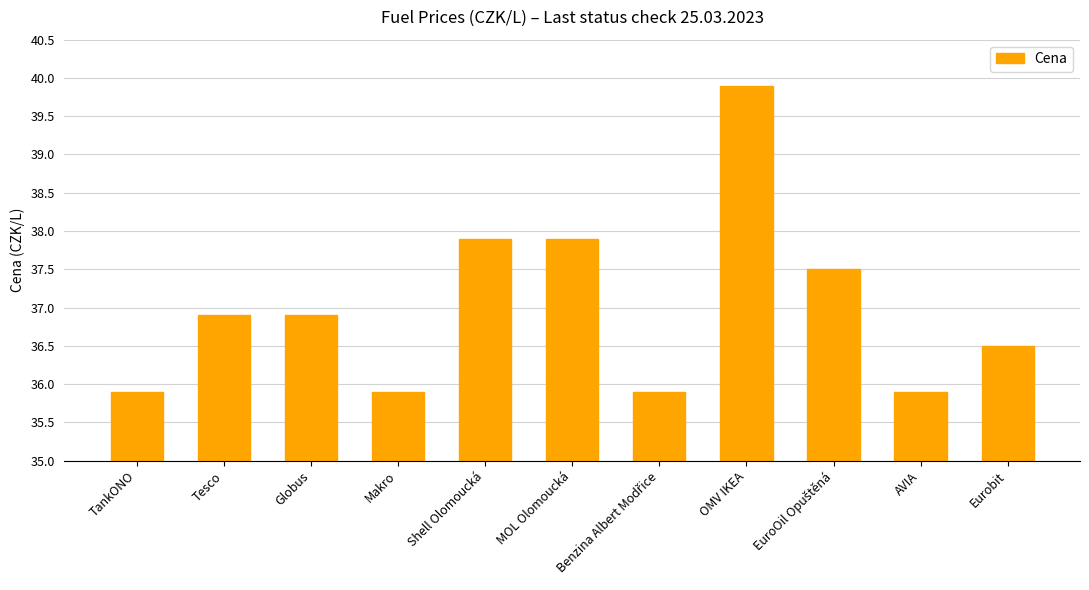

How many bars are there in total?

11